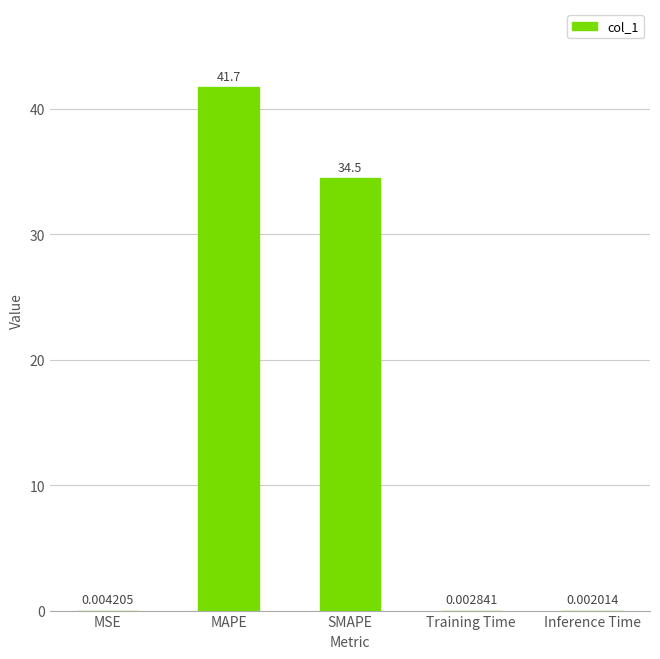

Is it true that the value at SMAPE is 14.5?

False